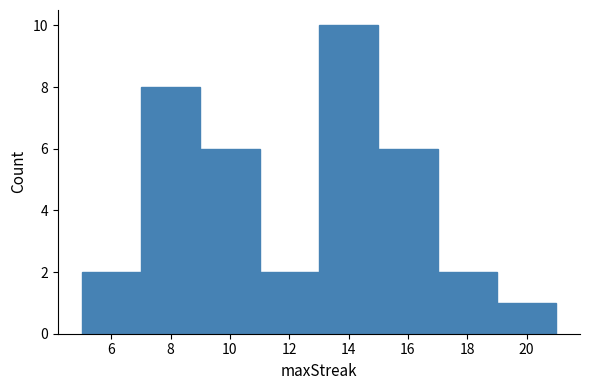

Reading left to right, list every bar in this chart as the range it spans on the x-axis followed by its height. The values are not printed on the chart, so give them approximately, as read against the axis.

5 to 7: 2
7 to 9: 8
9 to 11: 6
11 to 13: 2
13 to 15: 10
15 to 17: 6
17 to 19: 2
19 to 21: 1